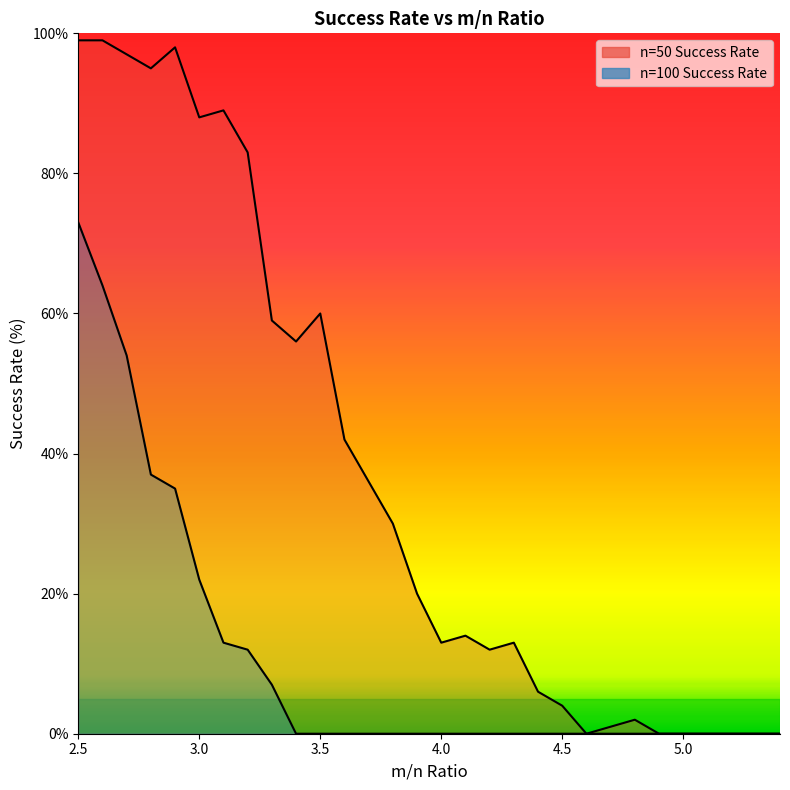

What position from the left is 4.7?

23